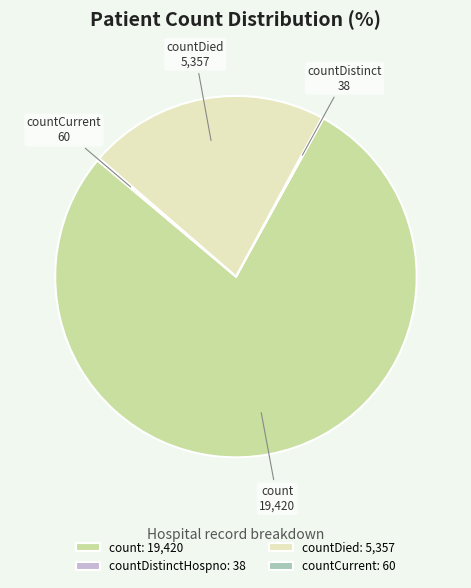

True or false: countDied: 5,357 accounts for 36% of the total.

False